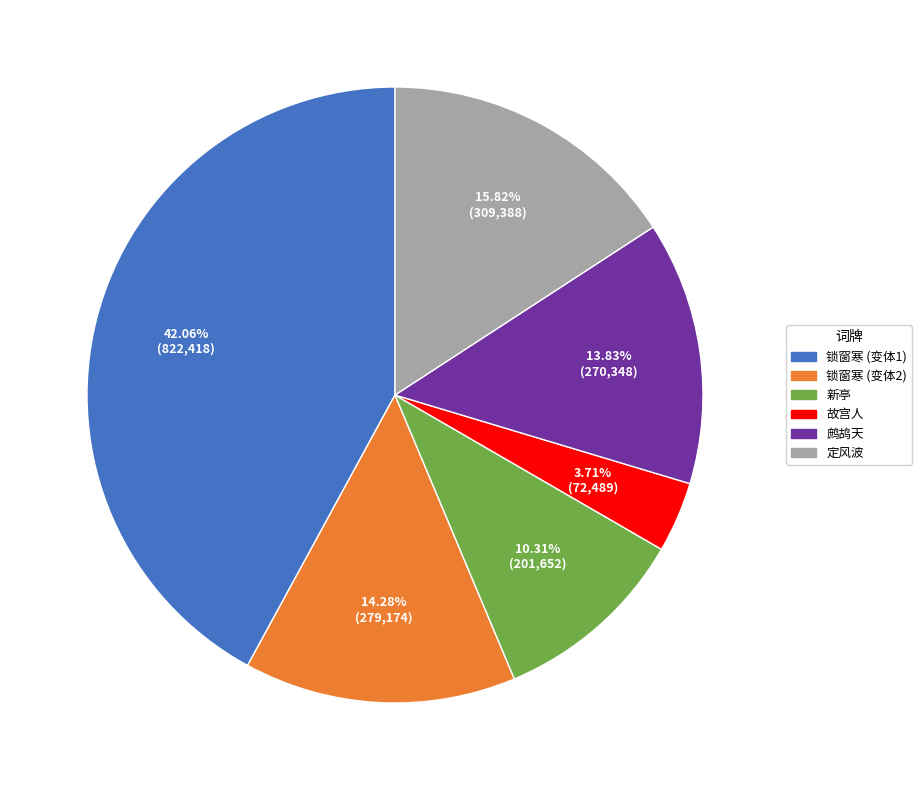

To the nearest percent, what is the difference between the largest and smallest slice percentages?

38%